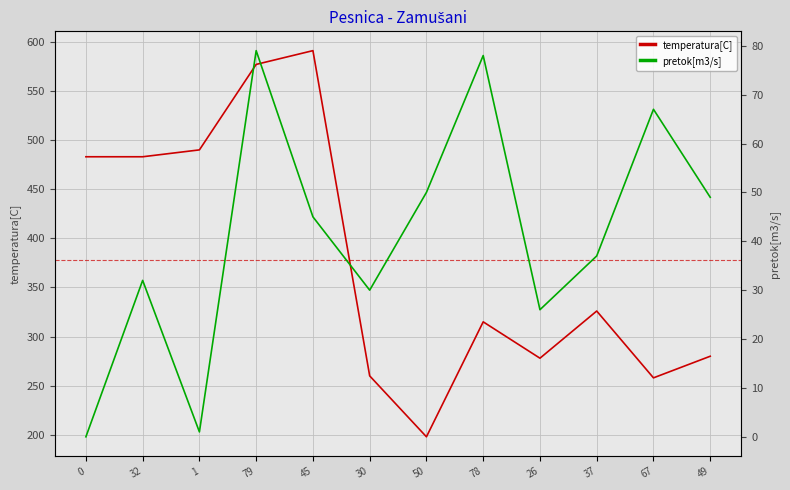

At which label is pretok[m3/s] closest to 39?

37